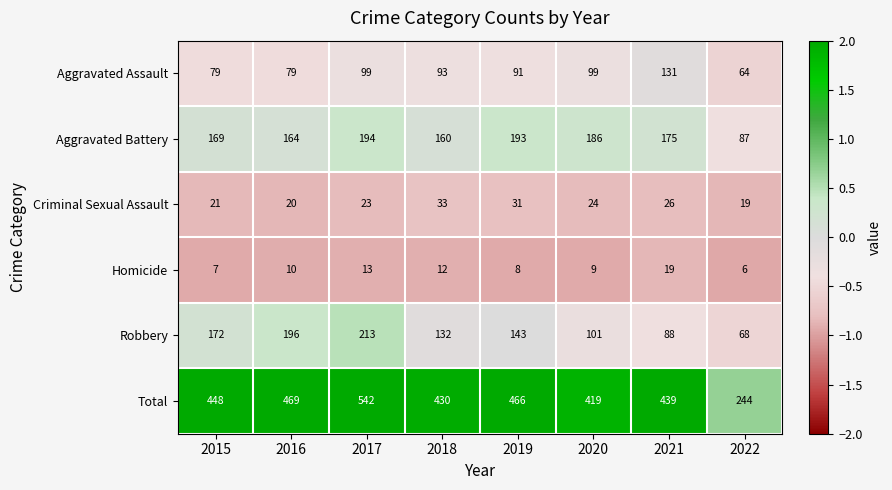

Which series has the largest range (max minus min)?

Total